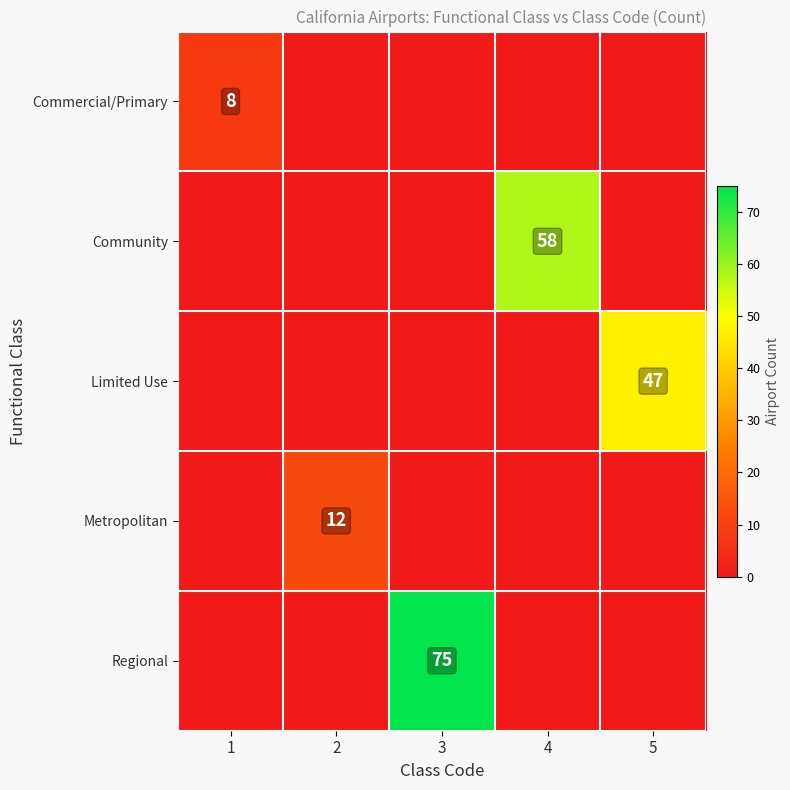

What is the minimum value shown in the chart?

8.0